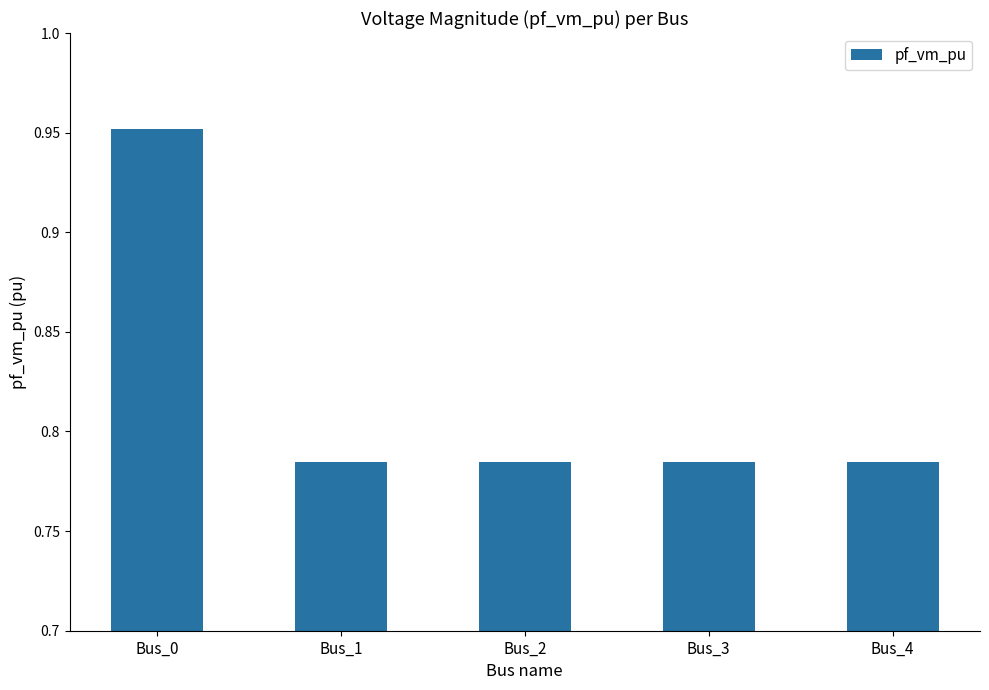

What is the sum of the values at Bus_4 and Bus_3?

1.6